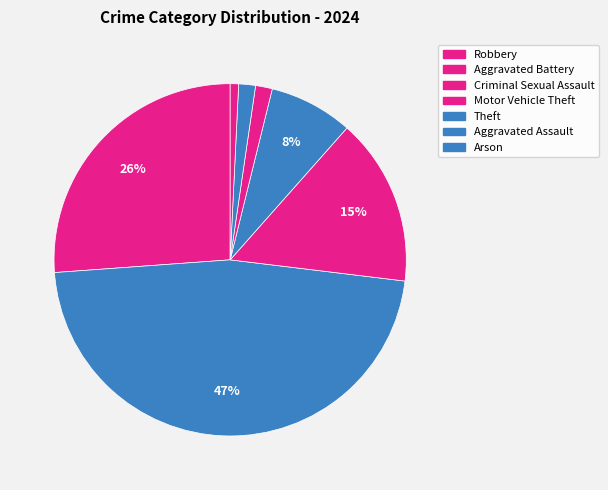

How many segments does this pie chart have?

7